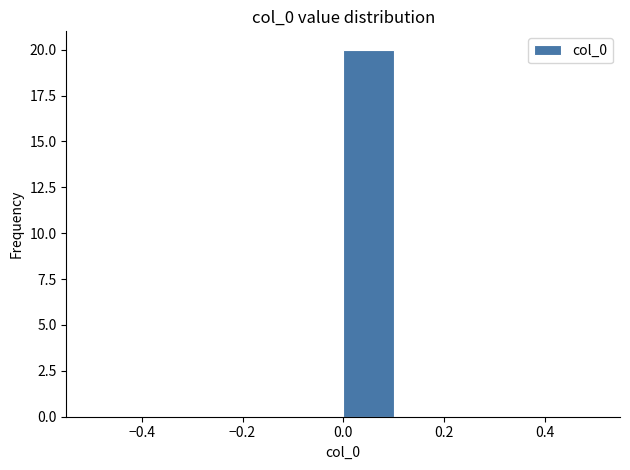

Over which range of the x-axis is the bar tallest?

0.0 to 0.1